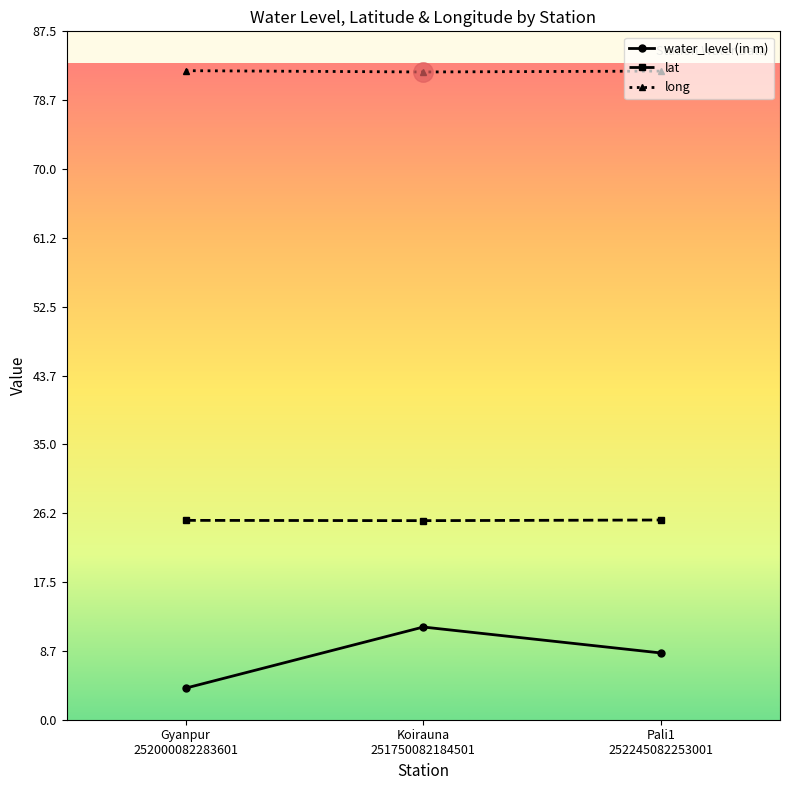

Where does the water_level (in m) series first go above 8?

Koirauna
251750082184501